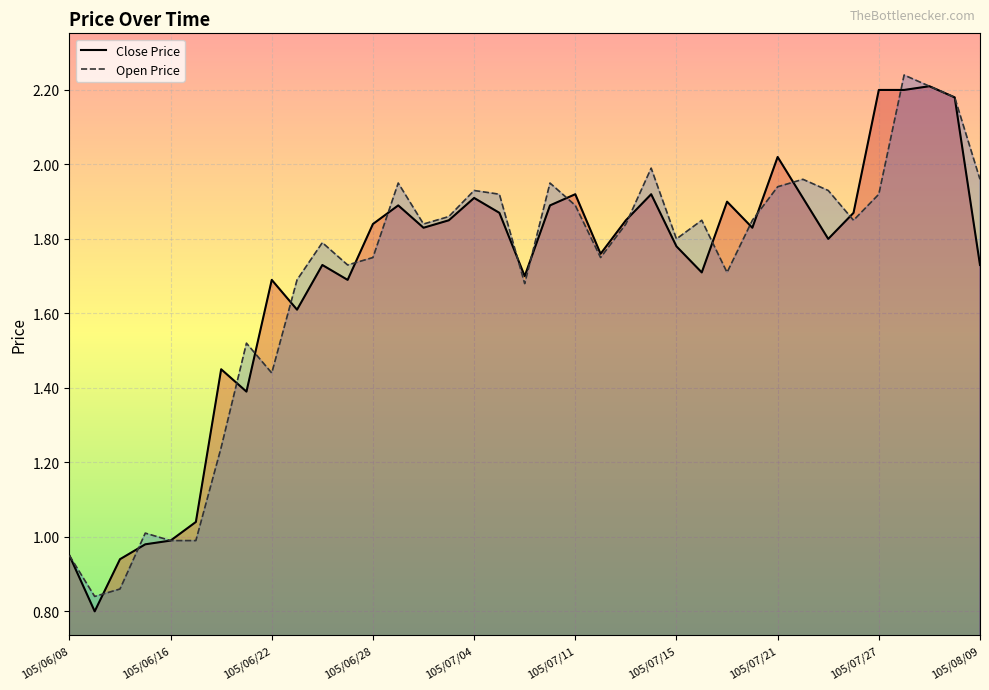

Is the value of Open Price at 105/06/15 greater than the value of Close Price at 105/07/21?

No